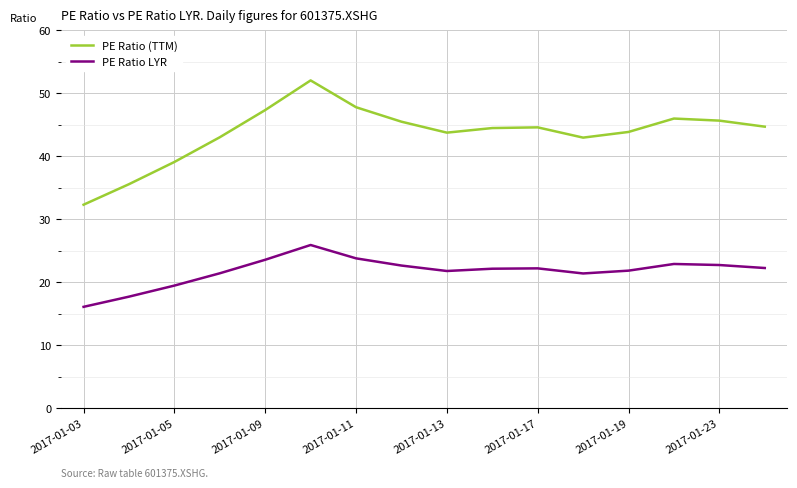

Which series has the largest total across all categories?

PE Ratio (TTM)